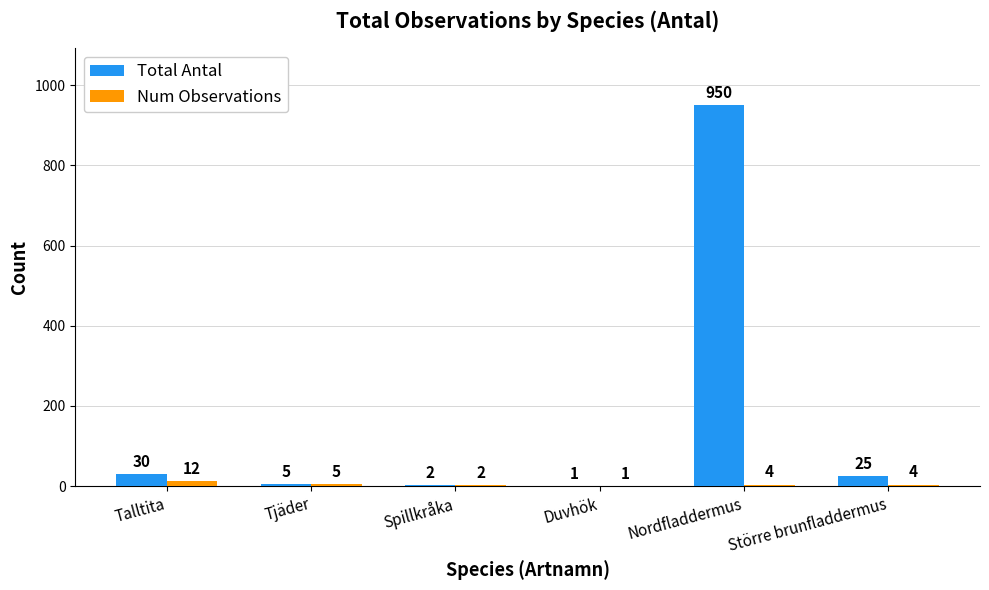

The value of Num Observations at Tjäder is 5. True or false?

True